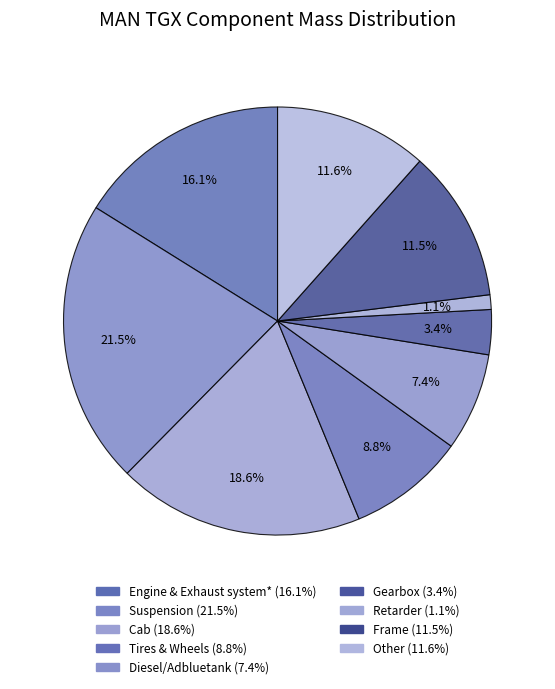

Which category has the biggest portion of the pie?

Suspension